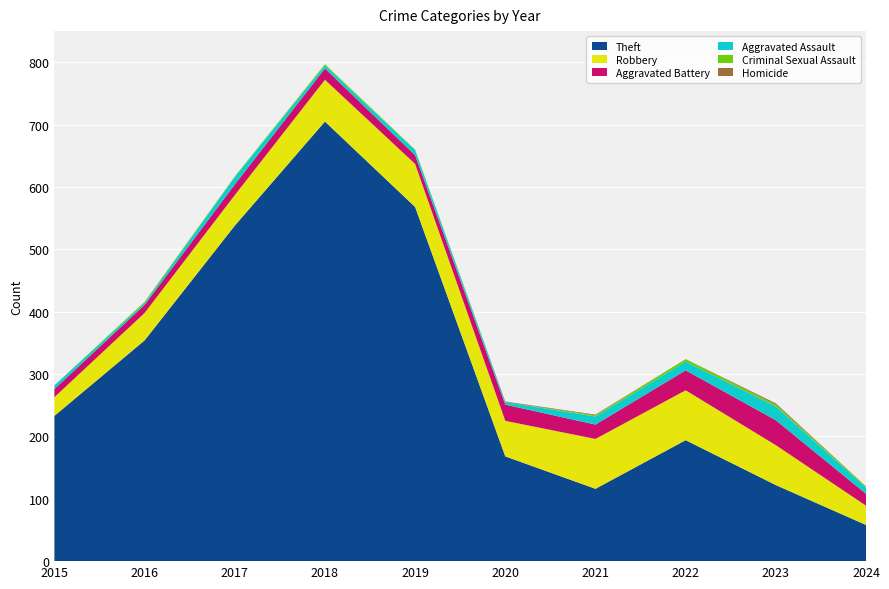

Reading right to left, extract all data points from this chart.

Theft: 58	122	194	116	168	568	705	538	354	233
Robbery: 31	64	80	80	57	69	67	49	44	30
Aggravated Battery: 19	40	32	23	26	14	18	17	13	13
Aggravated Assault: 10	22	14	13	4	8	5	12	3	6
Criminal Sexual Assault: 2	3	4	2	0	1	2	1	2	0
Homicide: 0	2	0	1	1	0	0	0	0	0